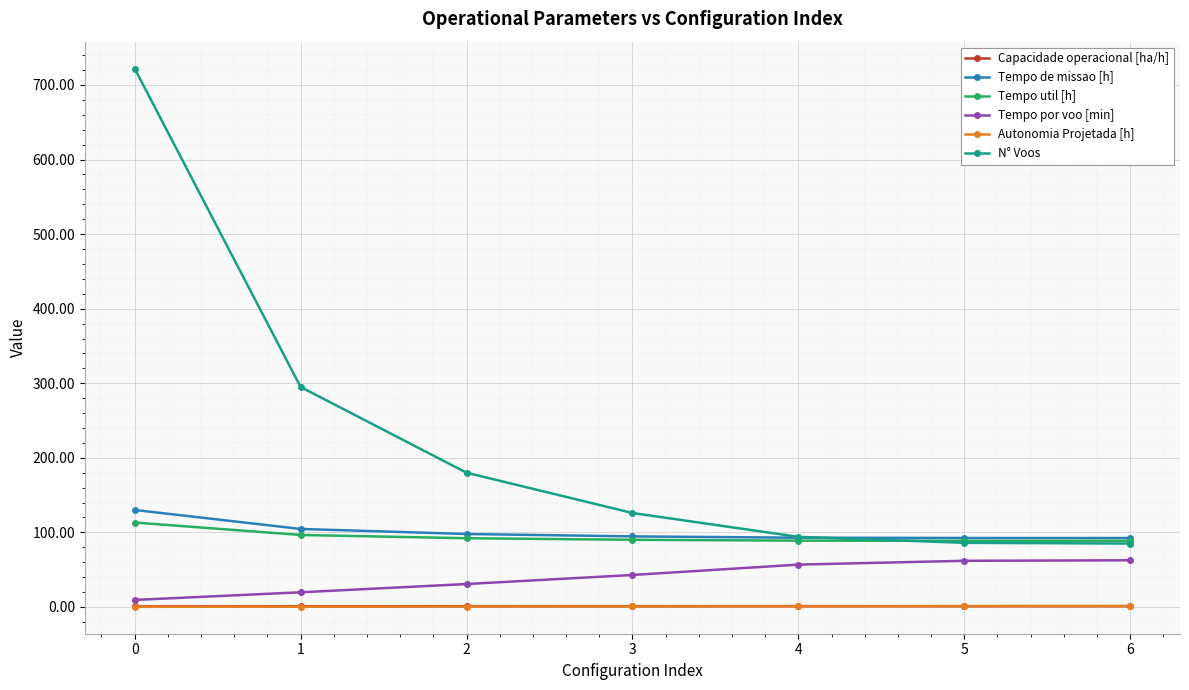

Between 0 and 4, which series saw the biggest shift?

N° Voos